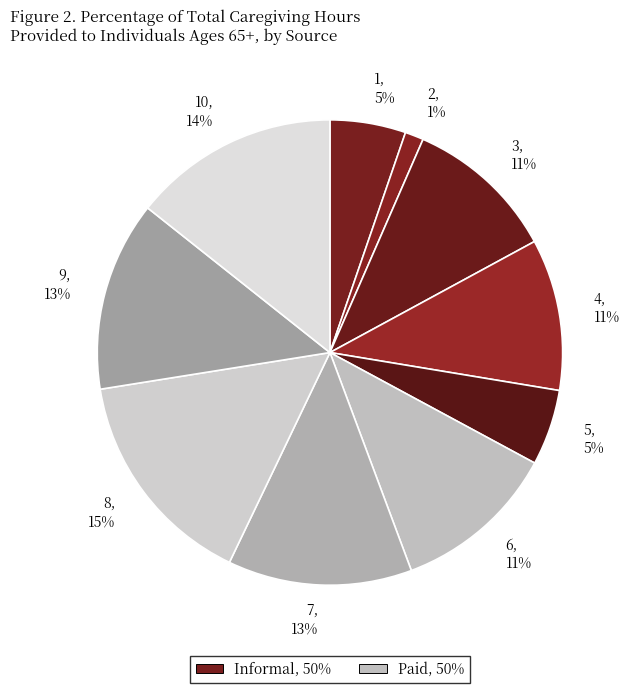

Is it true that 1 is 13% of the pie?

False